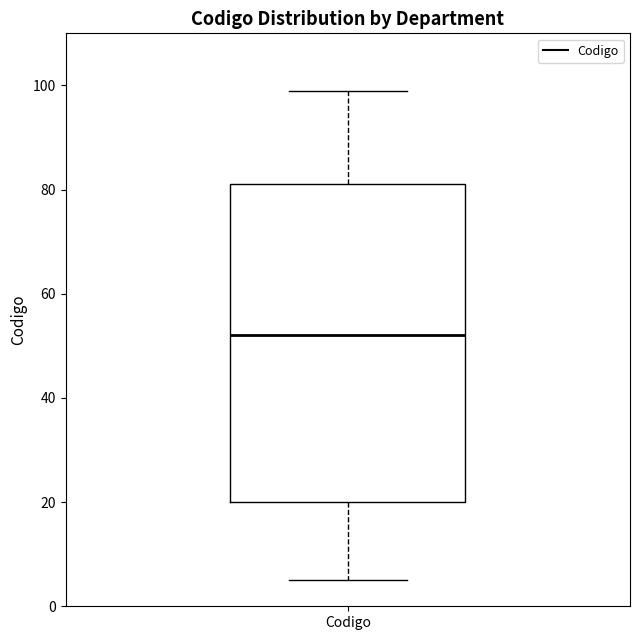

Where is the upper edge of the box for Codigo on the y-axis? The values are not printed on the chart, so give them approximately, as read against the axis.

82